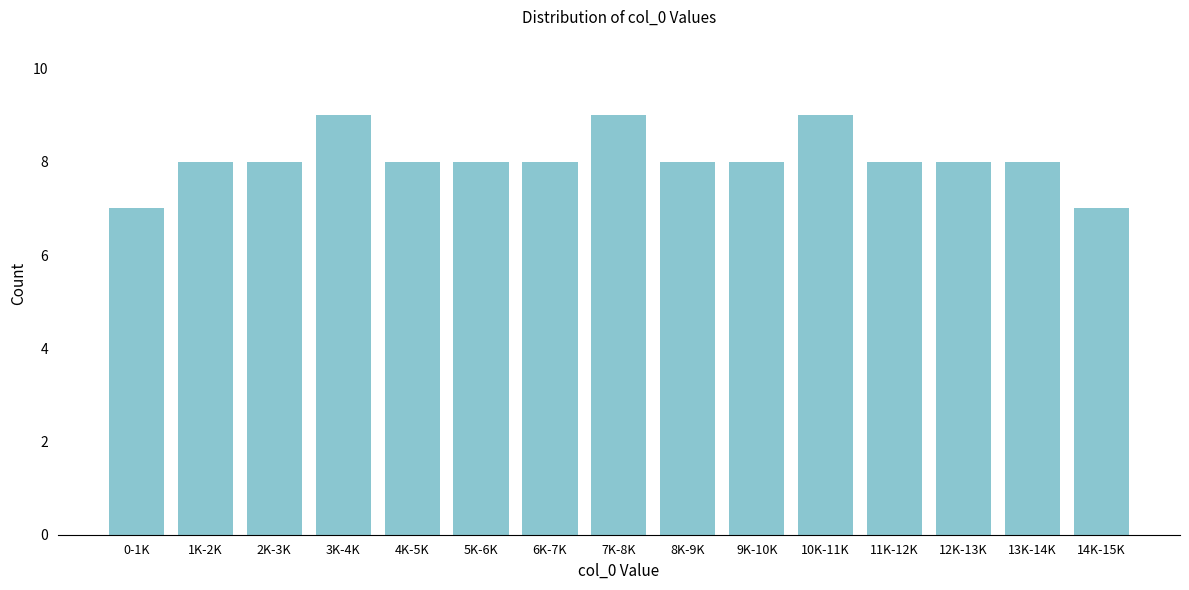

Reading left to right, extract all data points from this chart.

0-1K=7	1K-2K=8	2K-3K=8	3K-4K=9	4K-5K=8	5K-6K=8	6K-7K=8	7K-8K=9	8K-9K=8	9K-10K=8	10K-11K=9	11K-12K=8	12K-13K=8	13K-14K=8	14K-15K=7